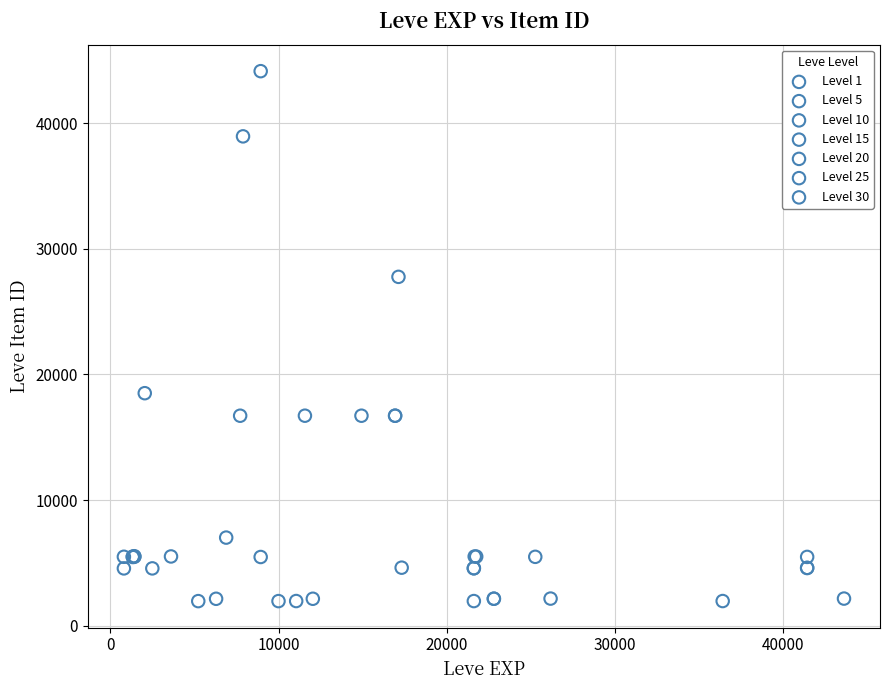

Which series reaches the maximum Y coordinate?

Level 10